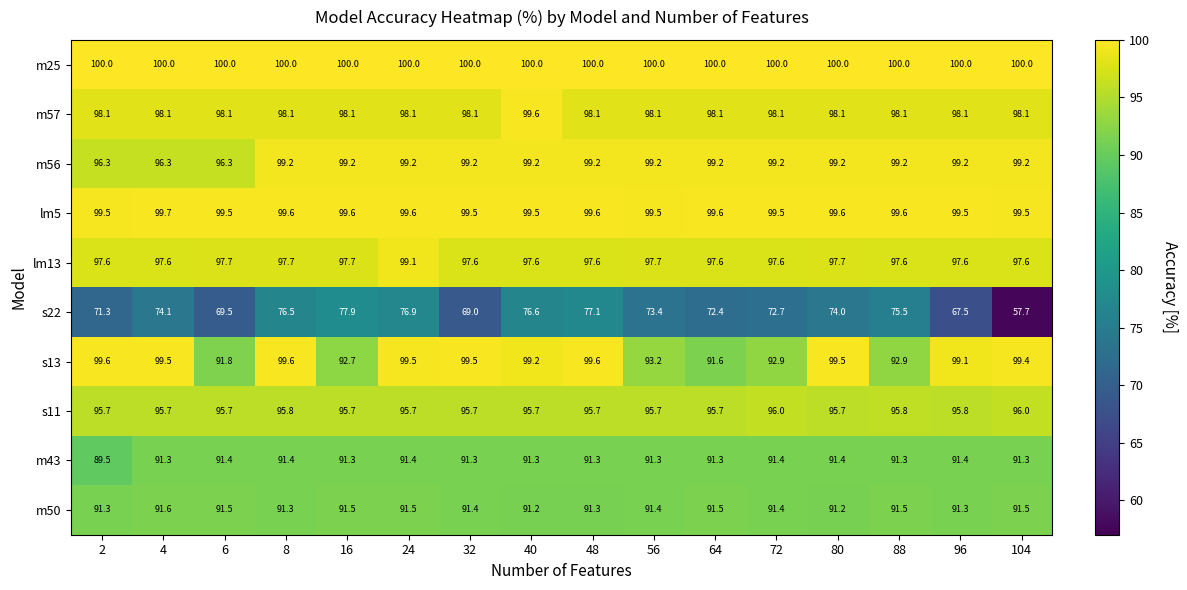

What is the sum of all m56 values?

1578.5